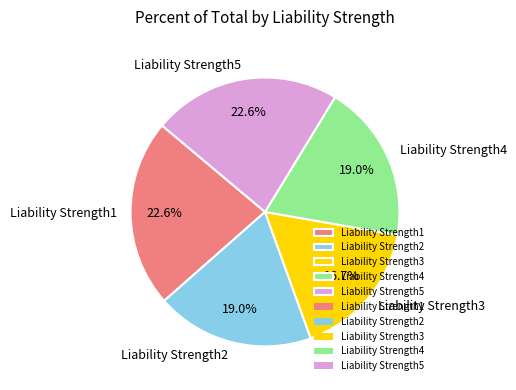

Count the number of slices in the pie.

5